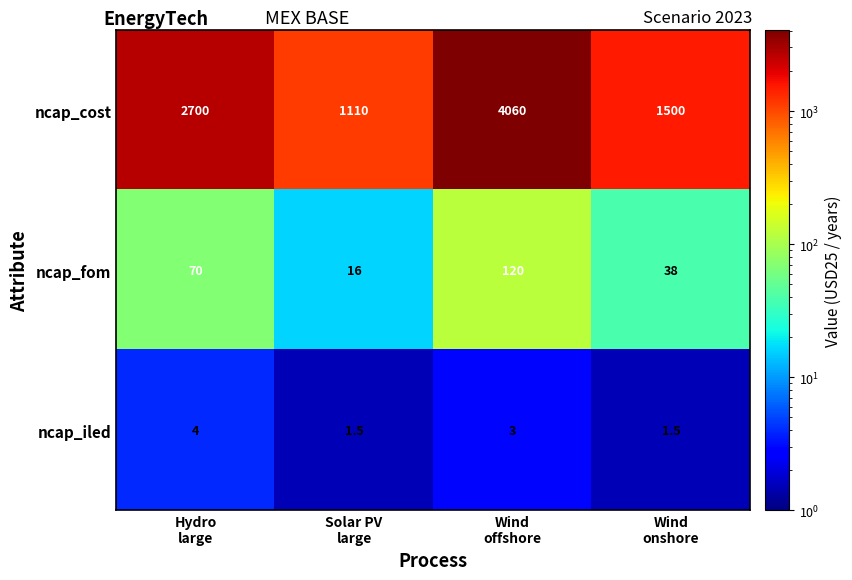

Which series has the widest spread of values?

ncap_cost